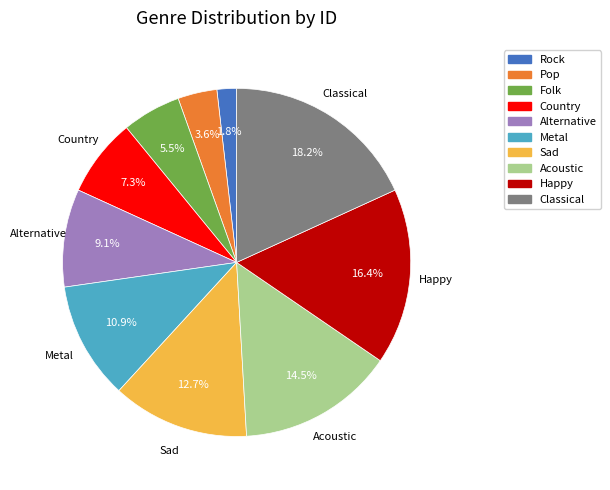

Count the number of slices in the pie.

10